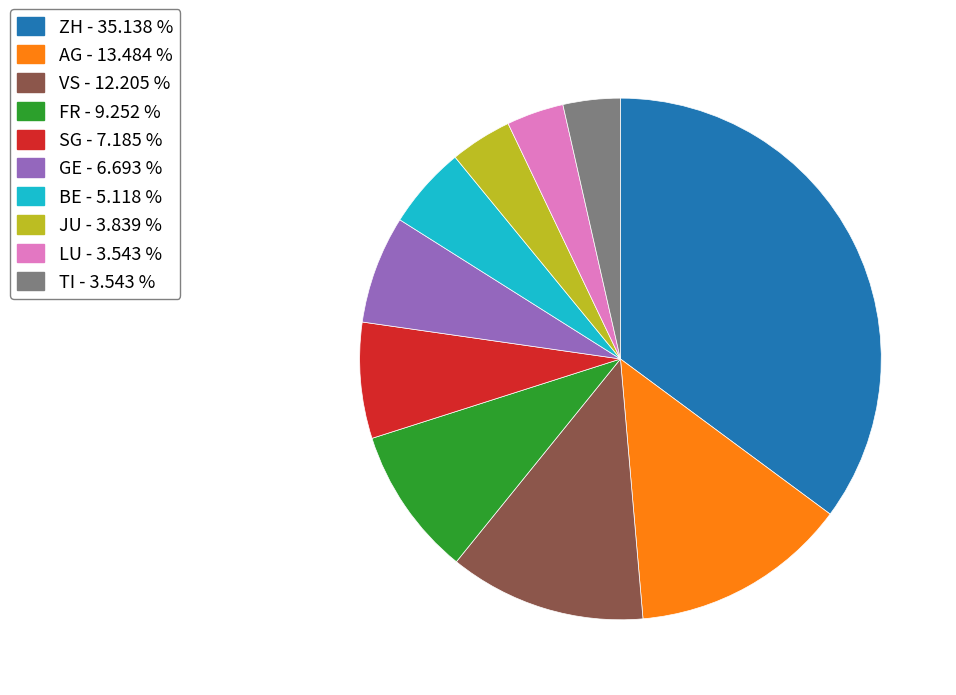

How many slices are in this pie chart?

10